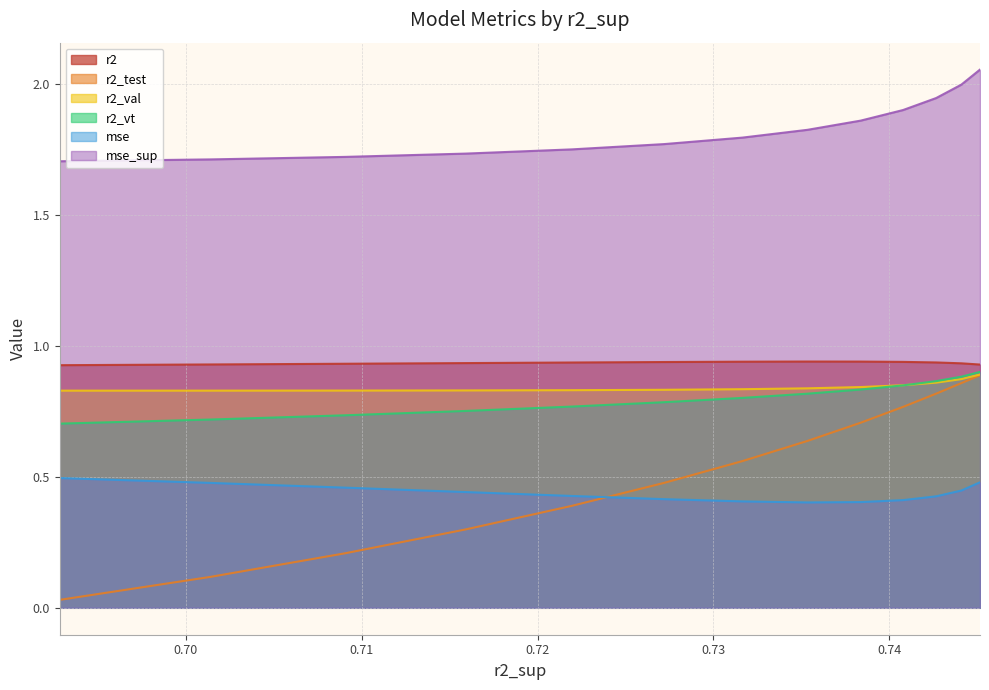

What is the maximum value for mse?

0.5